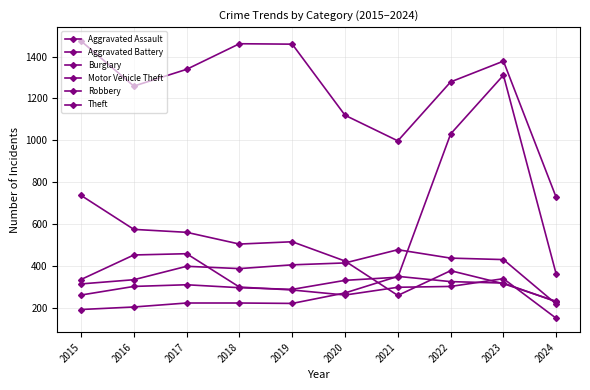

How many lines are shown in the chart?

6